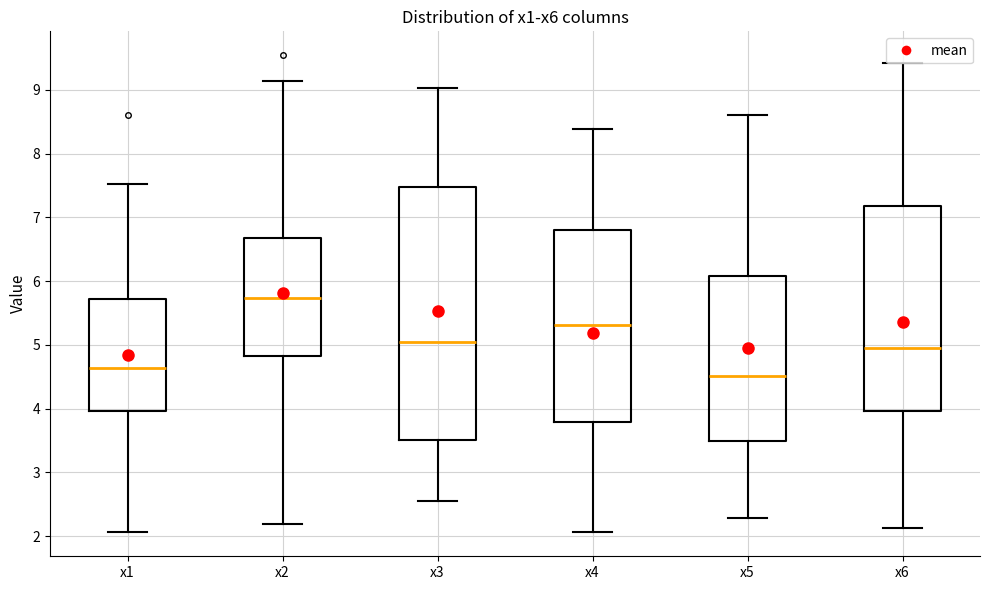

Reading left to right, transcribe this box plot: for each box, give where its median line is, the range the box spans, and where its two whiskers end, as read against the y-axis. The values are not printed on the chart, so give them approximately, as read against the axis.

x1: median 4.6, box 4.0 to 5.7, whiskers 2.1 to 7.5
x2: median 5.7, box 4.8 to 6.7, whiskers 2.2 to 9.1
x3: median 5.0, box 3.5 to 7.5, whiskers 2.5 to 9.0
x4: median 5.3, box 3.8 to 6.8, whiskers 2.1 to 8.4
x5: median 4.5, box 3.5 to 6.1, whiskers 2.3 to 8.6
x6: median 5.0, box 4.0 to 7.2, whiskers 2.1 to 9.4